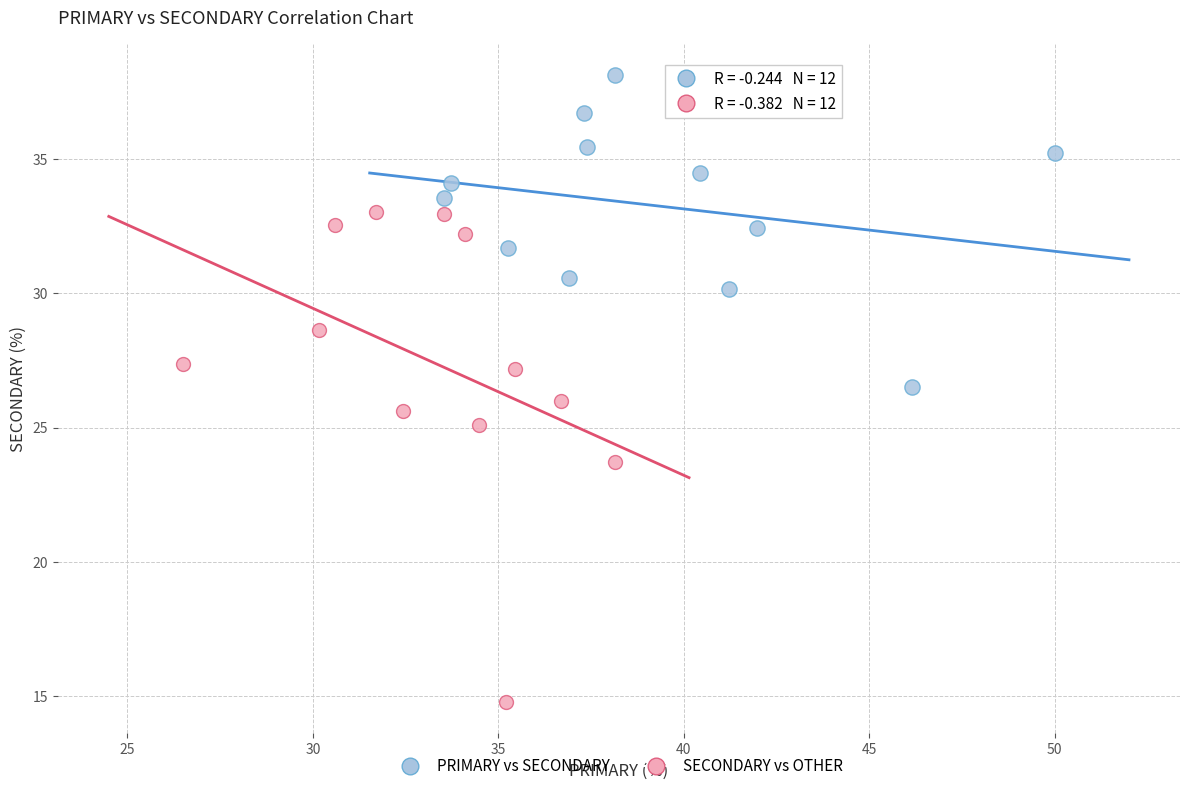

Which series reaches the maximum Y coordinate?

PRIMARY vs SECONDARY